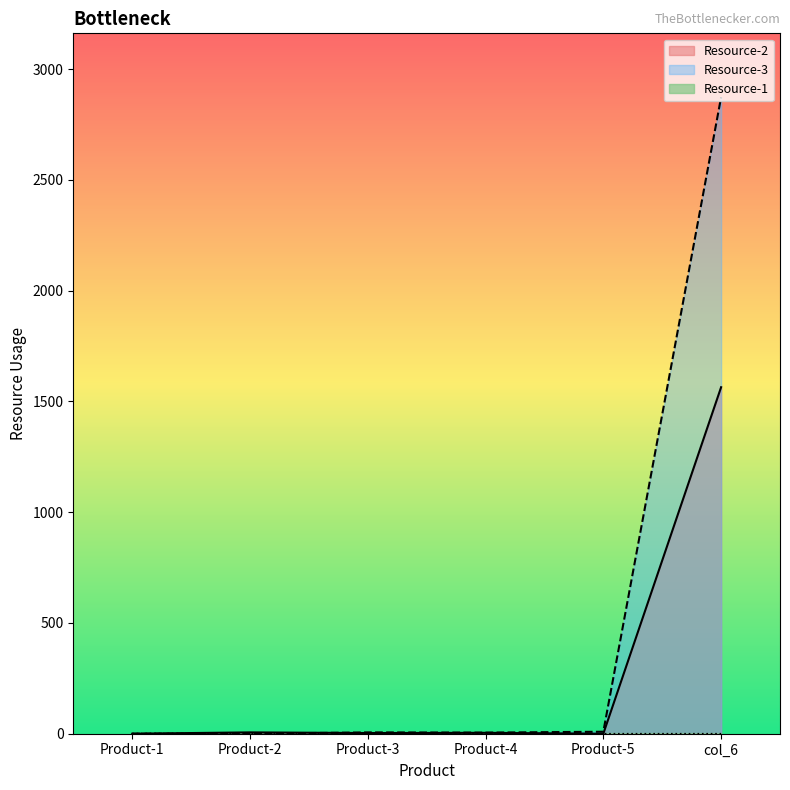

What is the approximate value of Resource-2 at Product-4?

4